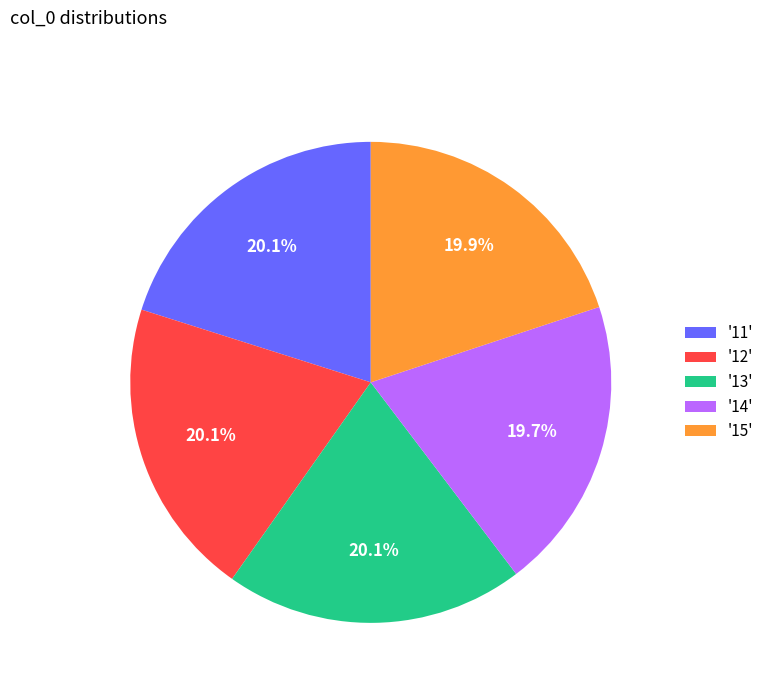

What portion of the pie excludes '15'?

80.1%